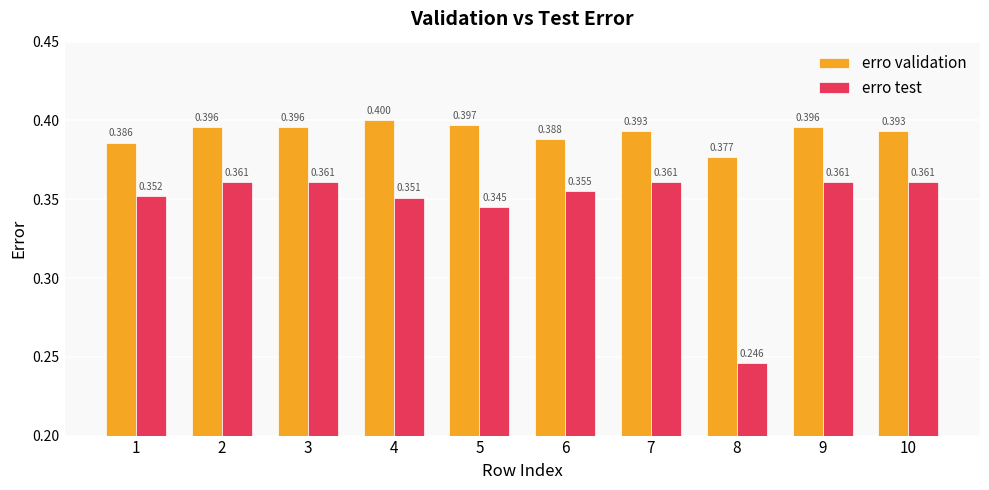

Rank the series by their maximum value, from highest to lowest.

erro validation, erro test